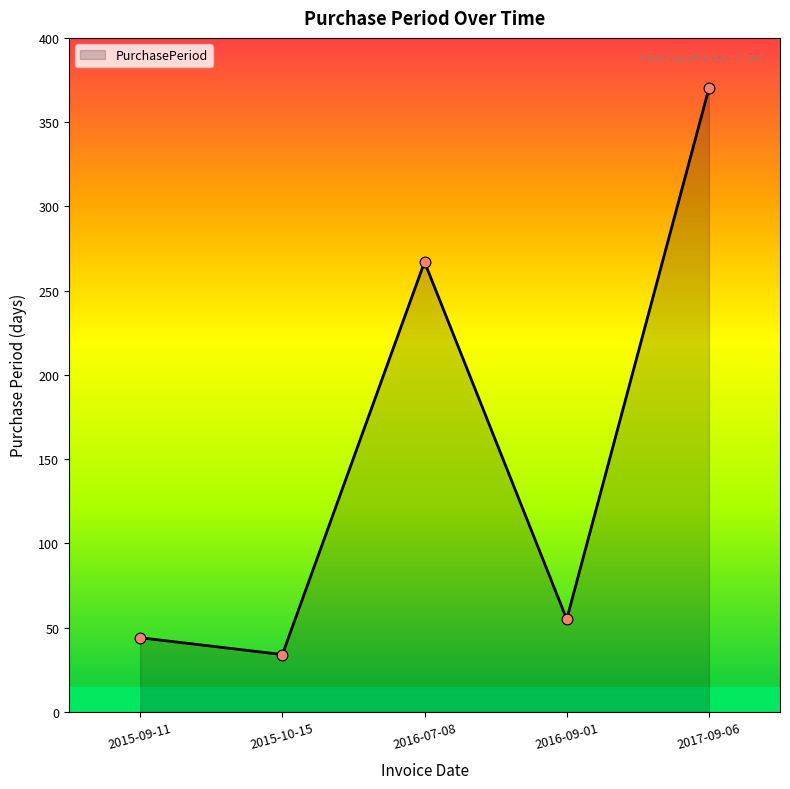

Which has a higher value, 2015-09-11 or 2016-09-01?

2016-09-01